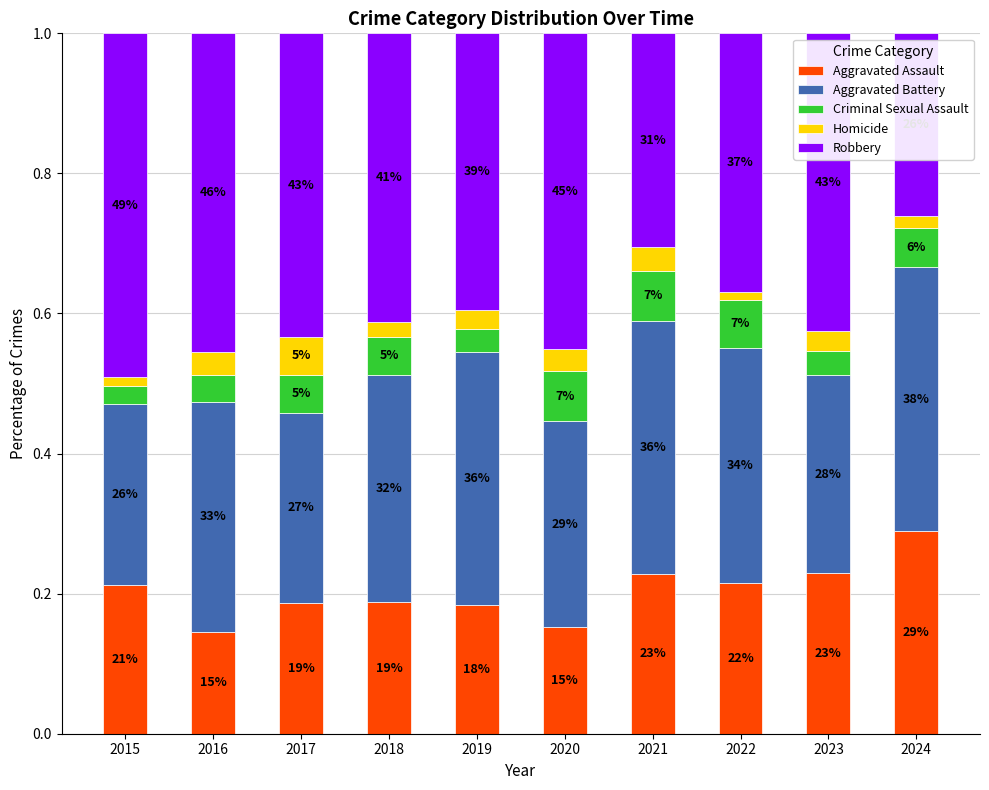

The Aggravated Assault series shows 0.0 at 2017. True or false?

False